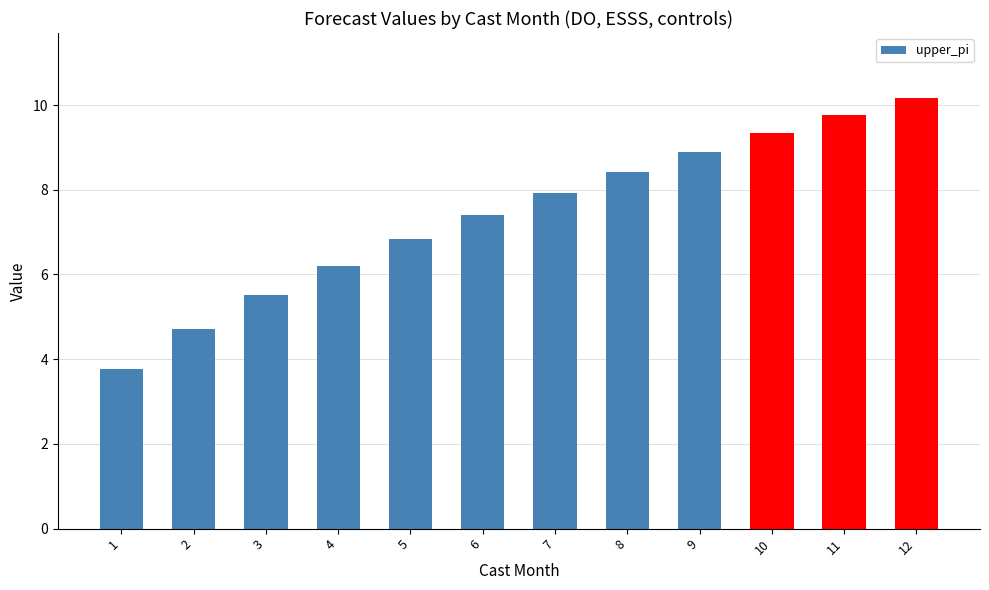

How many values are below 7?

5